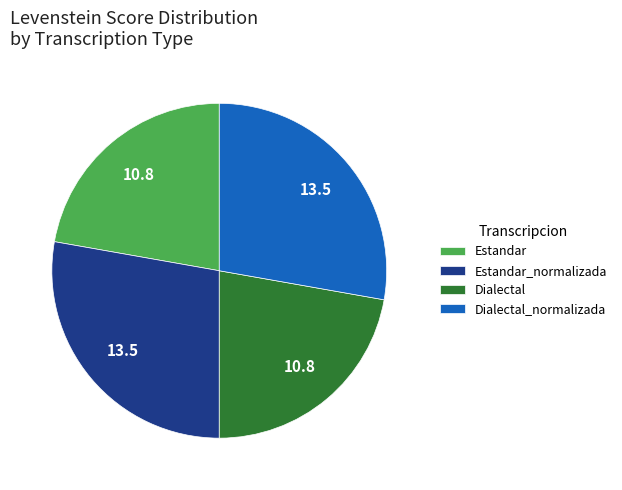

What is the ratio of the value at Dialectal_normalizada to the value at Estandar_normalizada?

1.0